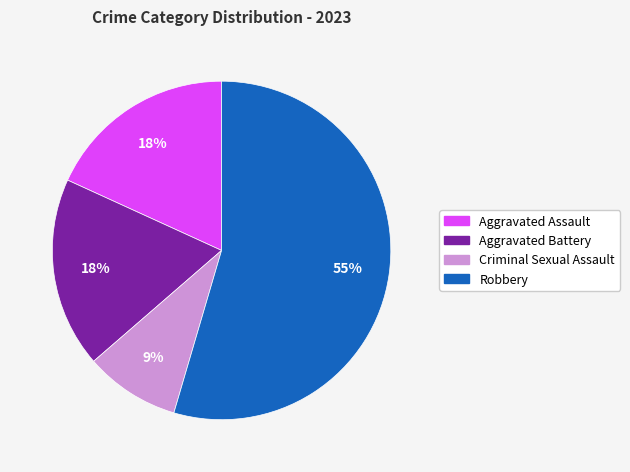

Is there any slice that represents more than half of the pie?

Yes